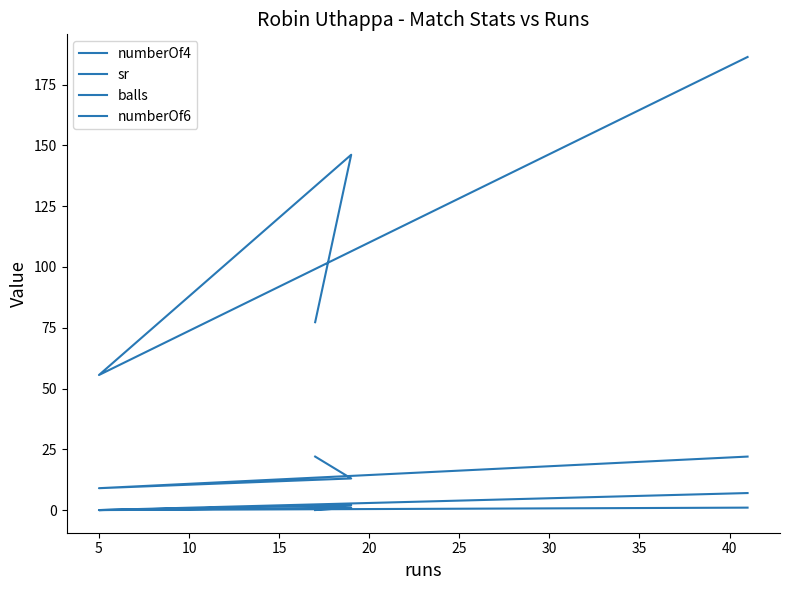

Rank the series at 5 from lowest to highest value.

numberOf4, numberOf6, balls, sr